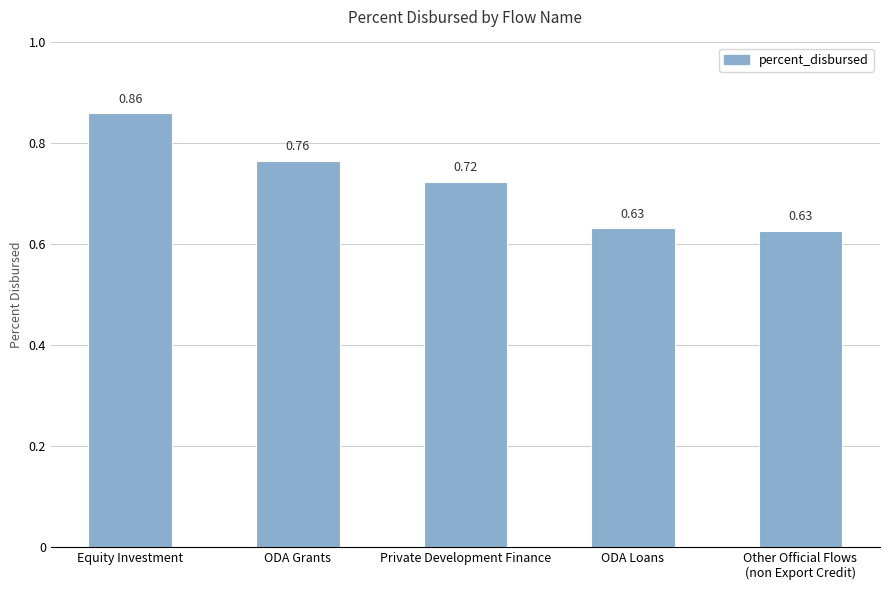

What is the label of the 2nd bar from the left?

ODA Grants